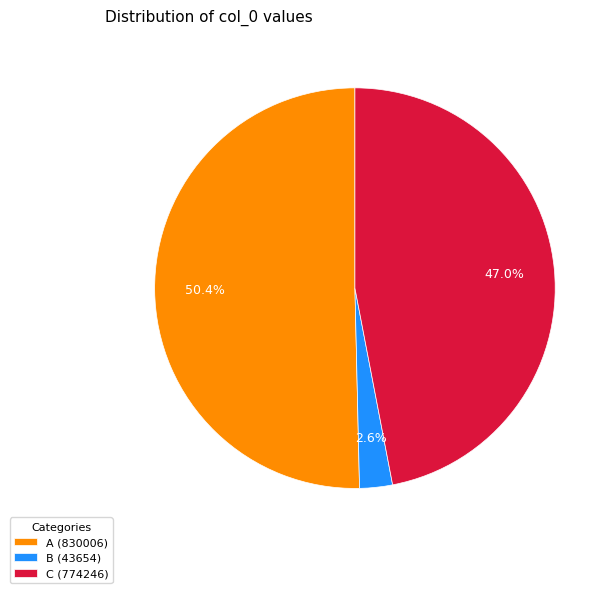

What is the total percentage of C (774246) and A (830006)?

97.4%